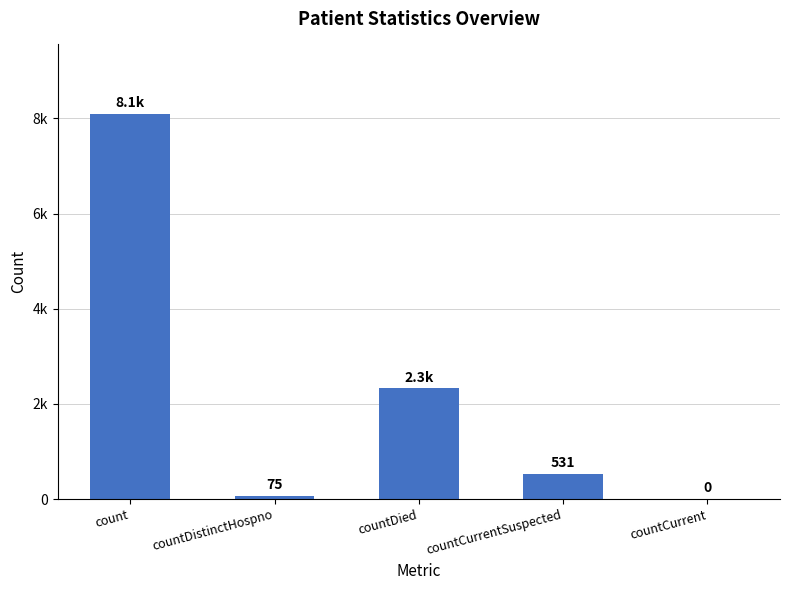

Are the bars horizontal?

No